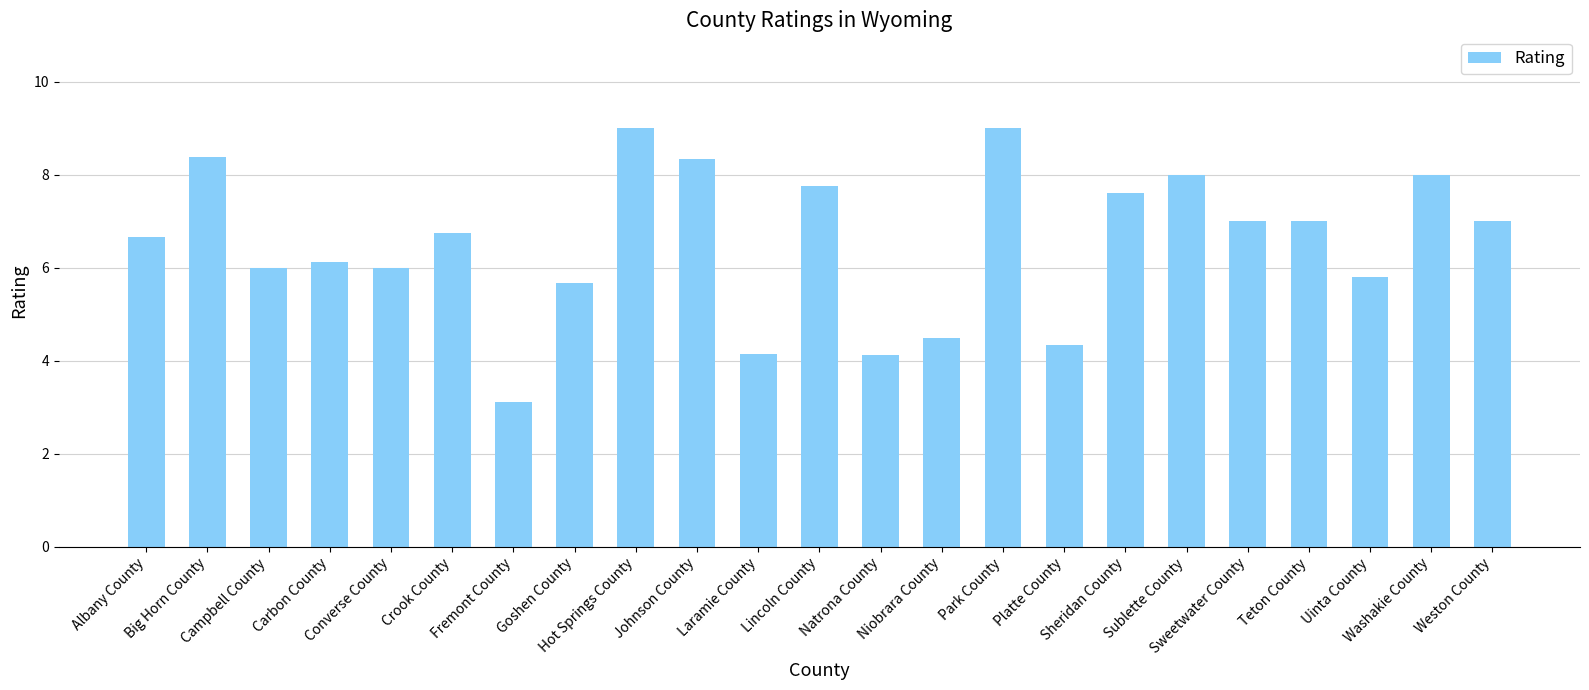

Count the number of categories in the chart.

23